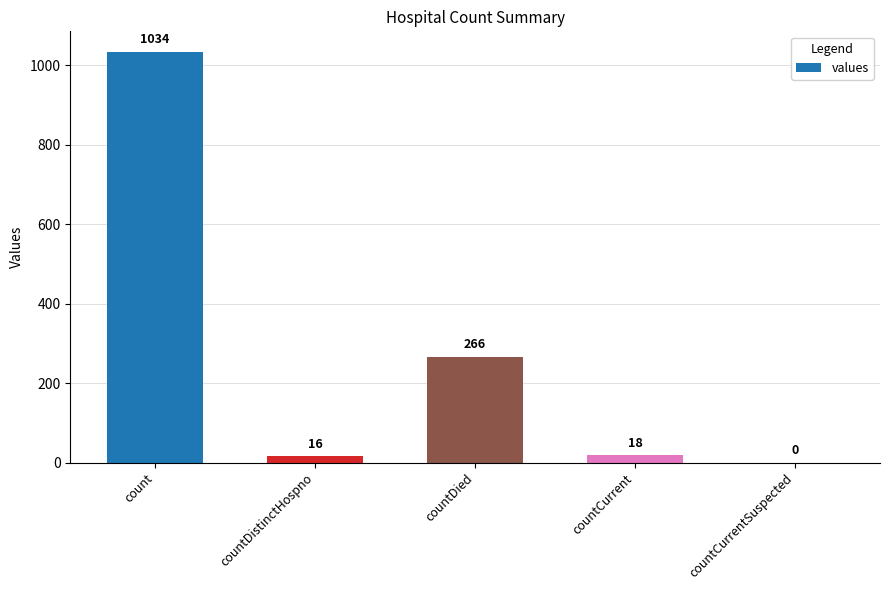

What is the change in value from countDied to countCurrentSuspected?

-266